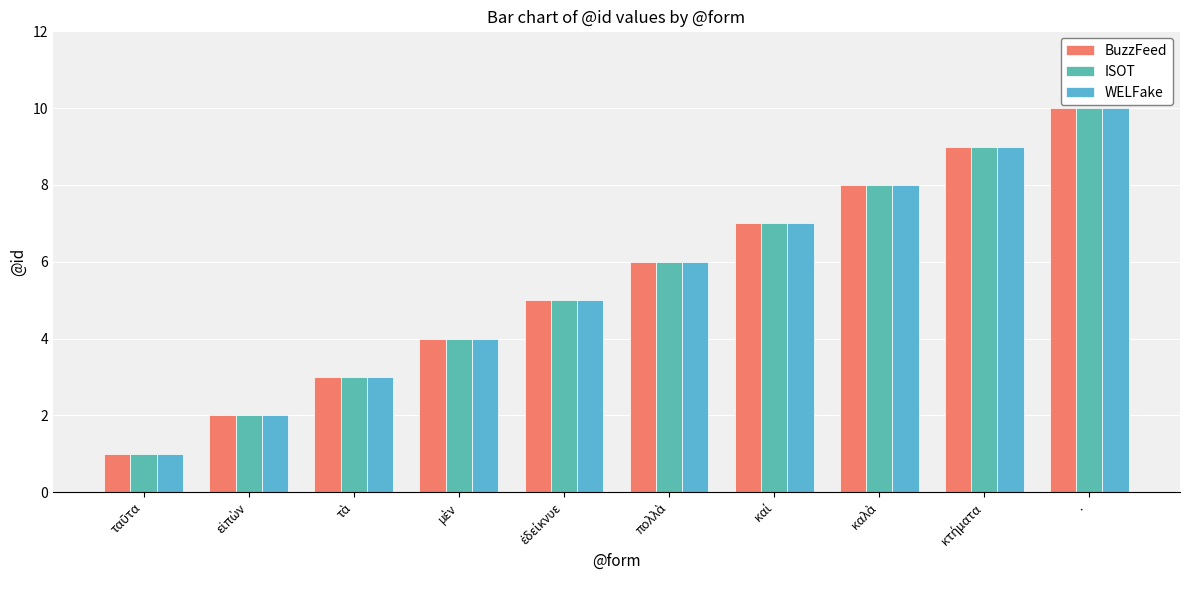

What is the value of the WELFake bar at the 8th from the left?

8